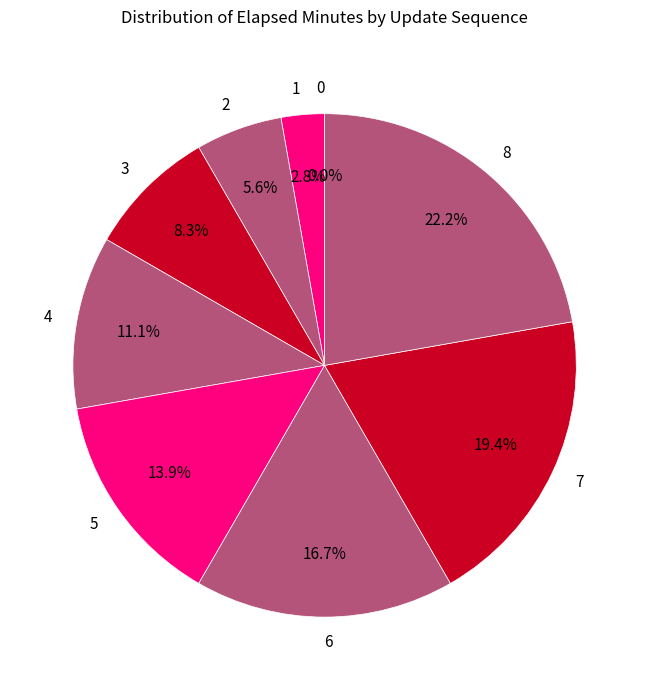

Which category has the biggest portion of the pie?

8